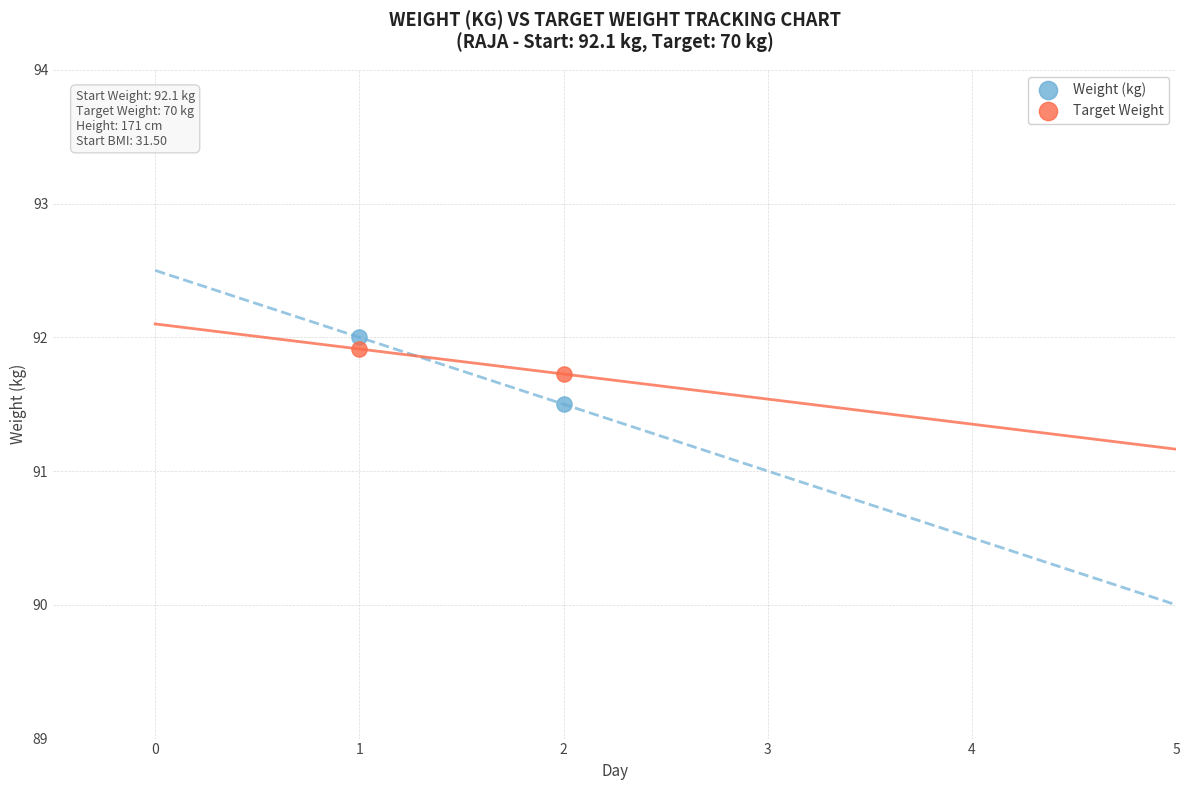

Across all series, what Y value is closest to 91?

91.5